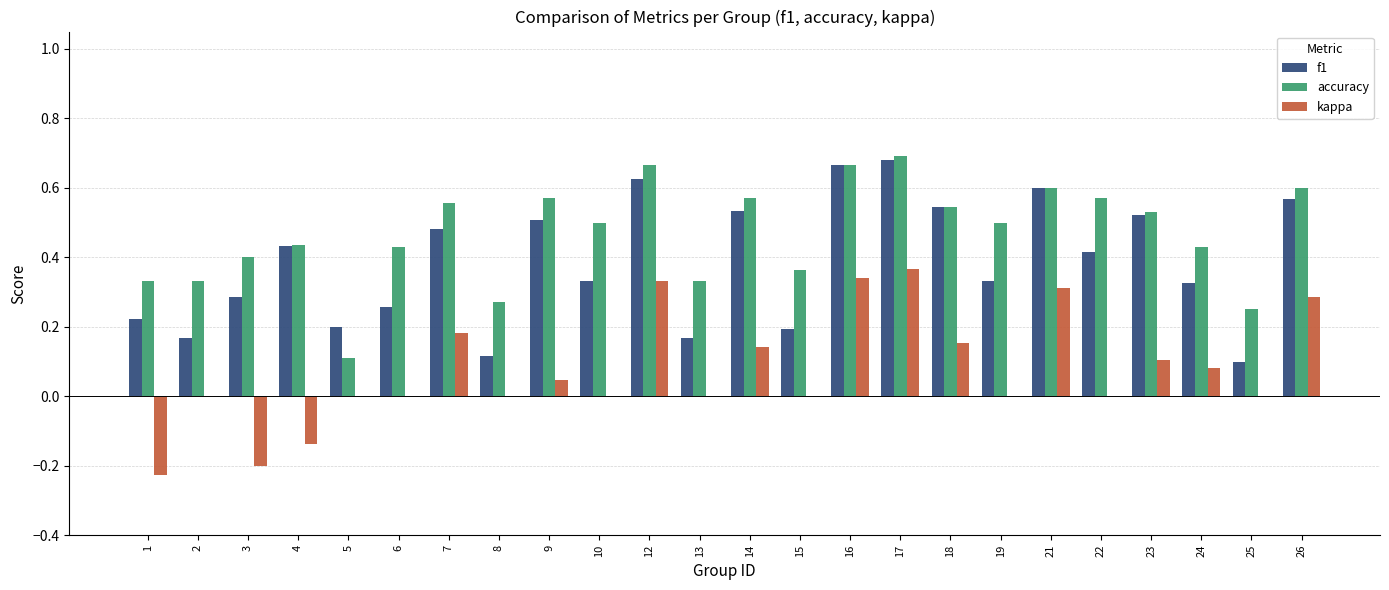

Between 12 and 25, which series saw the biggest shift?

f1